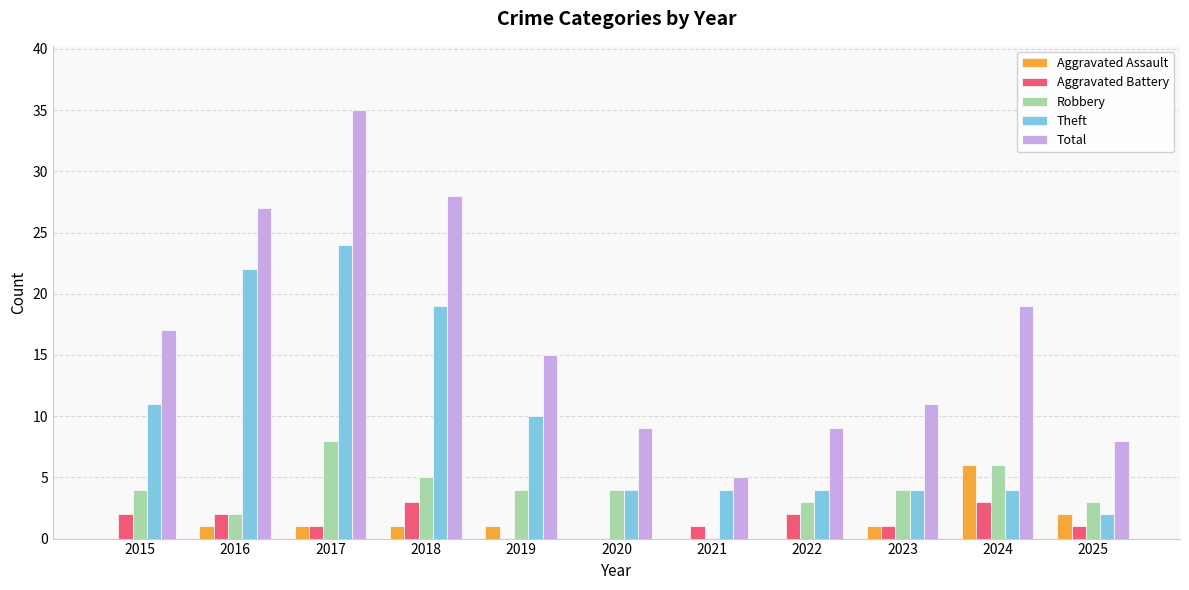

What is the sum of the Robbery values at 2020 and 2016?

6